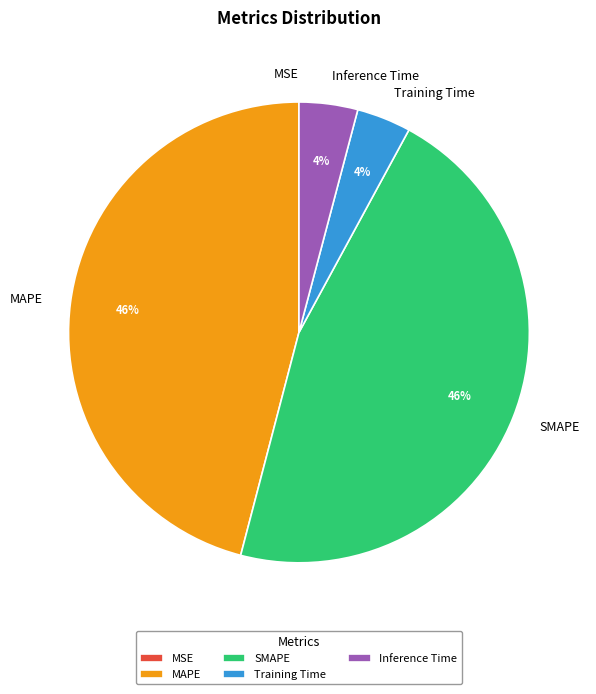

To the nearest percent, what is the difference between the largest and smallest slice percentages?

46%